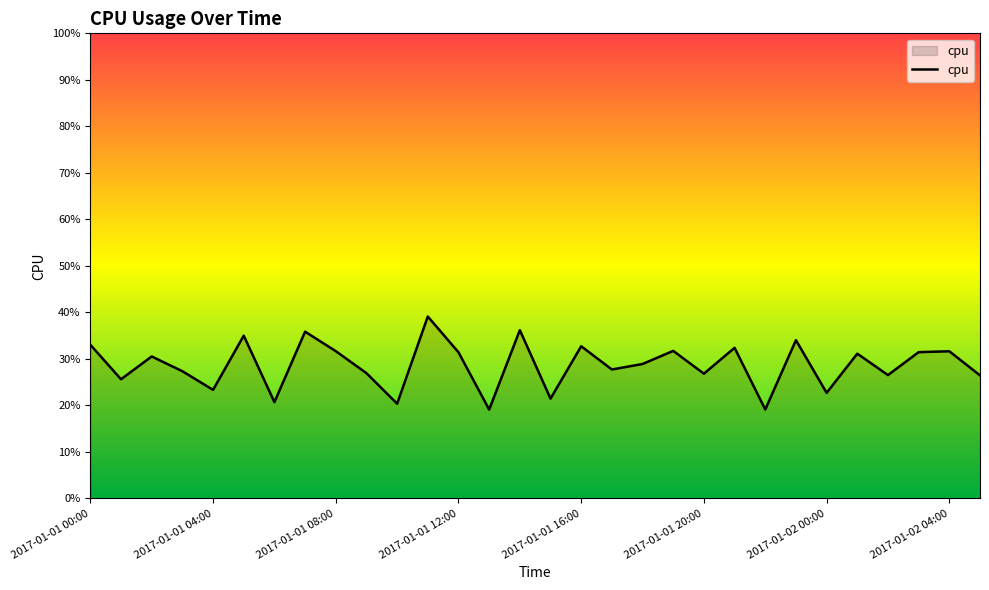

What is the difference between the maximum and minimum values?

0.2